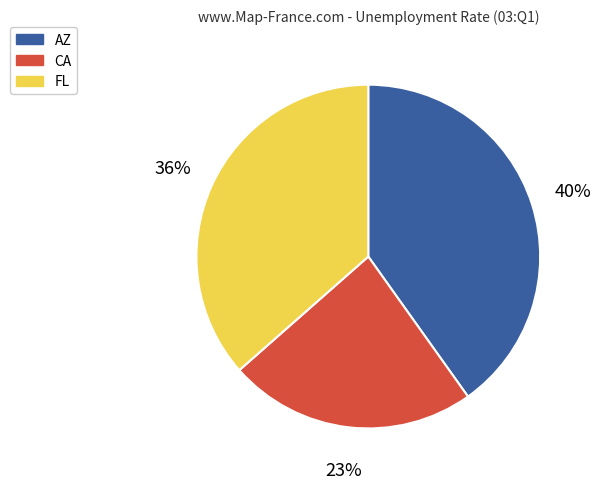

Which slice is the largest?

AZ